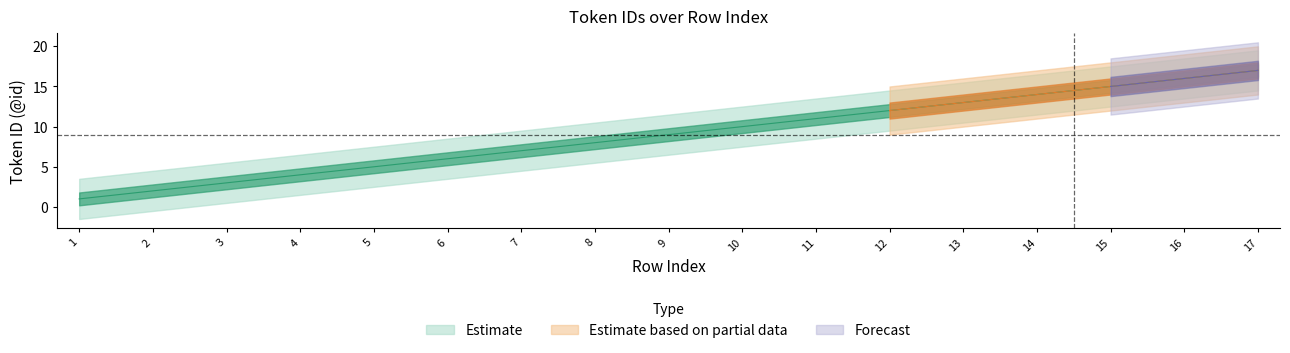

True or false: Estimate and Estimate based on partial data cross at least once.

False